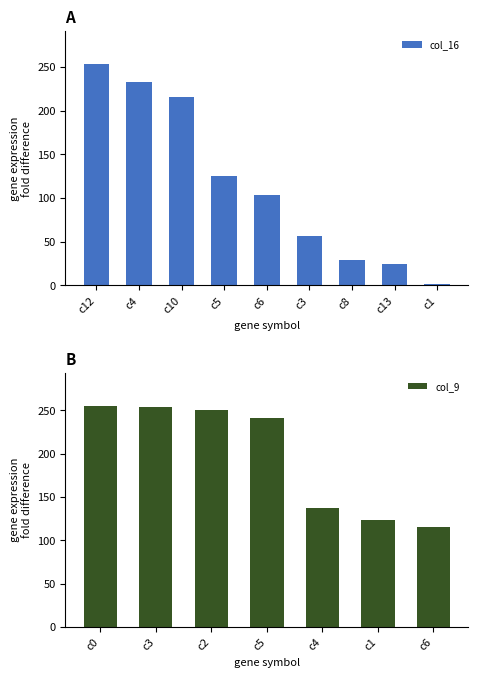

The col_16 series shows 103 at c6. True or false?

True